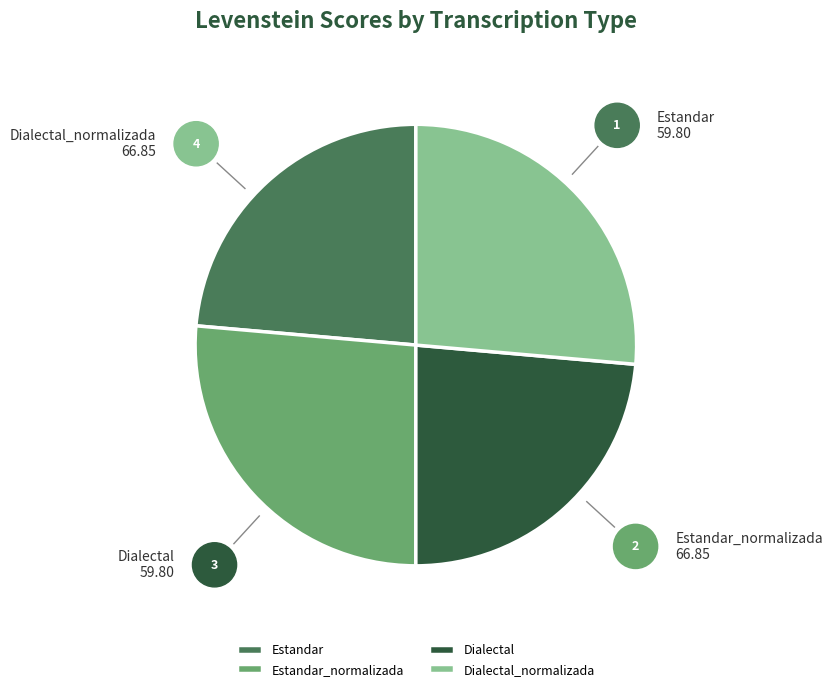

Is it true that Estandar_normalizada is 26% of the pie?

True